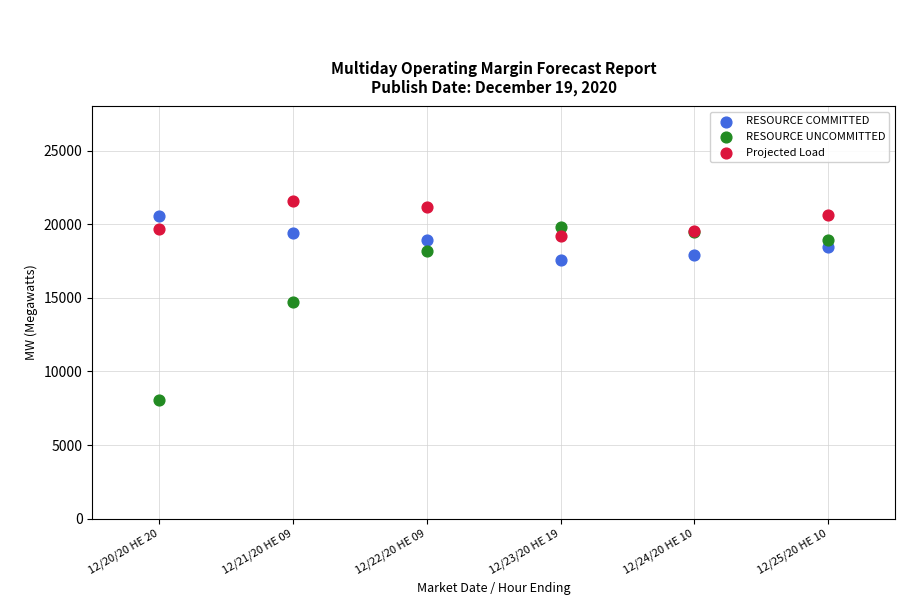

Which series has the widest spread of Y values?

RESOURCE UNCOMMITTED